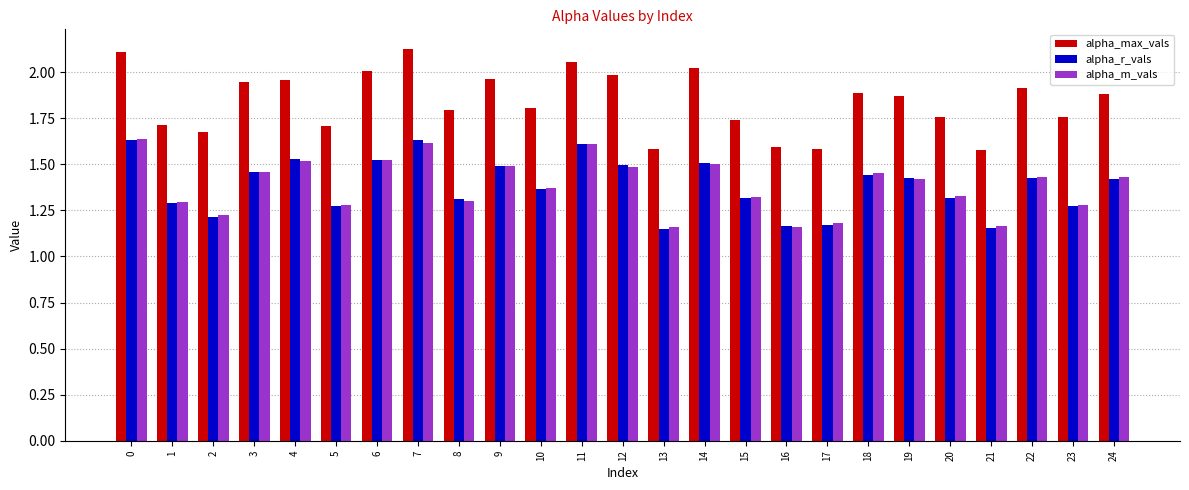

Between 11 and 13, which series saw the biggest shift?

alpha_max_vals